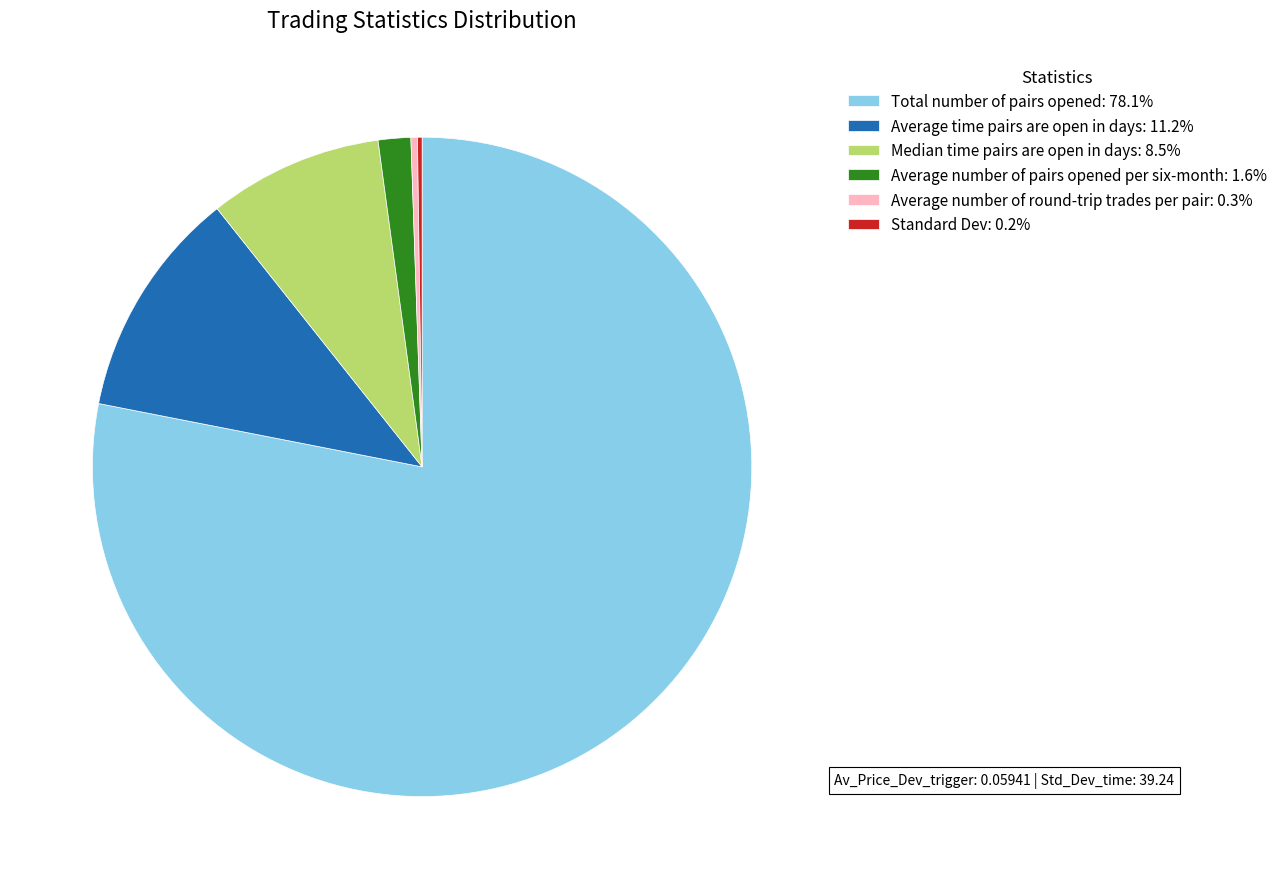

Does Average number of pairs opened per six-month: 1.6% represent more than half of the total?

No